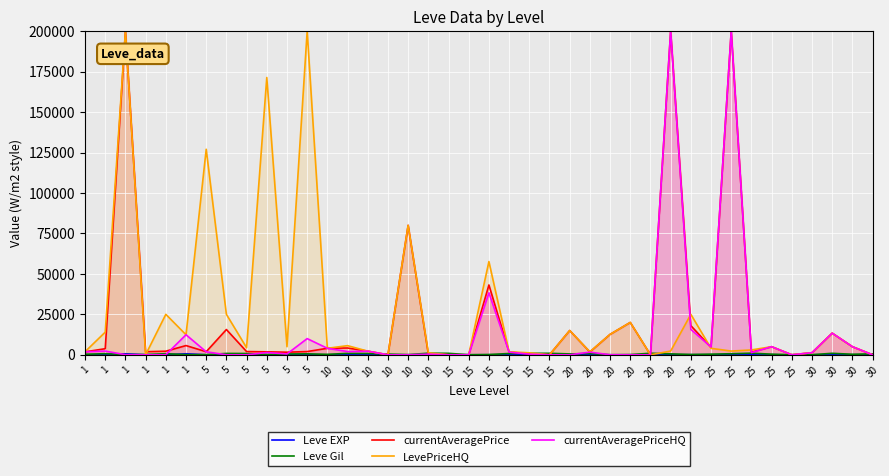

What is the value of the Leve Gil point at the 29th from the left?

540